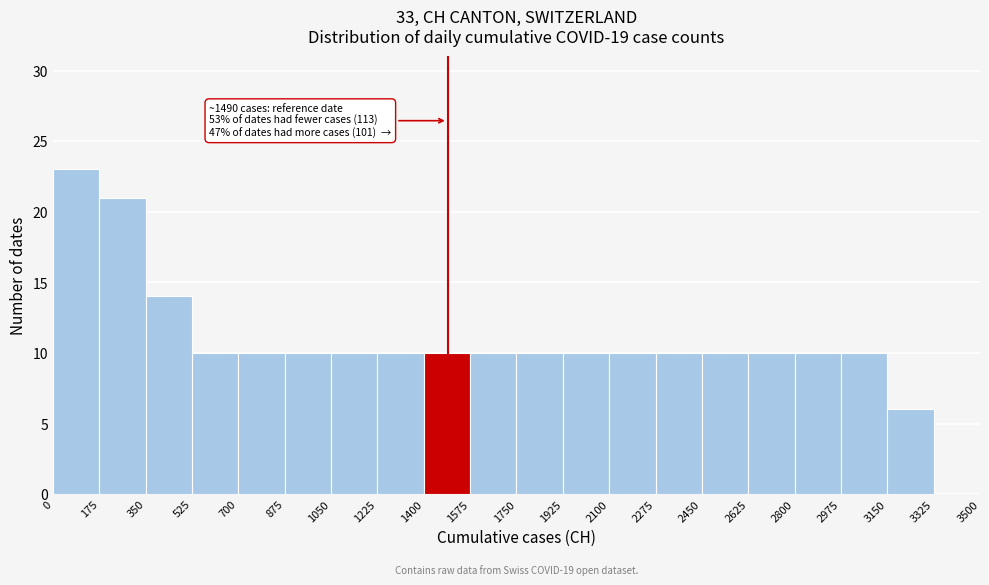

Over which range of the x-axis is the bar tallest?

0 to 175